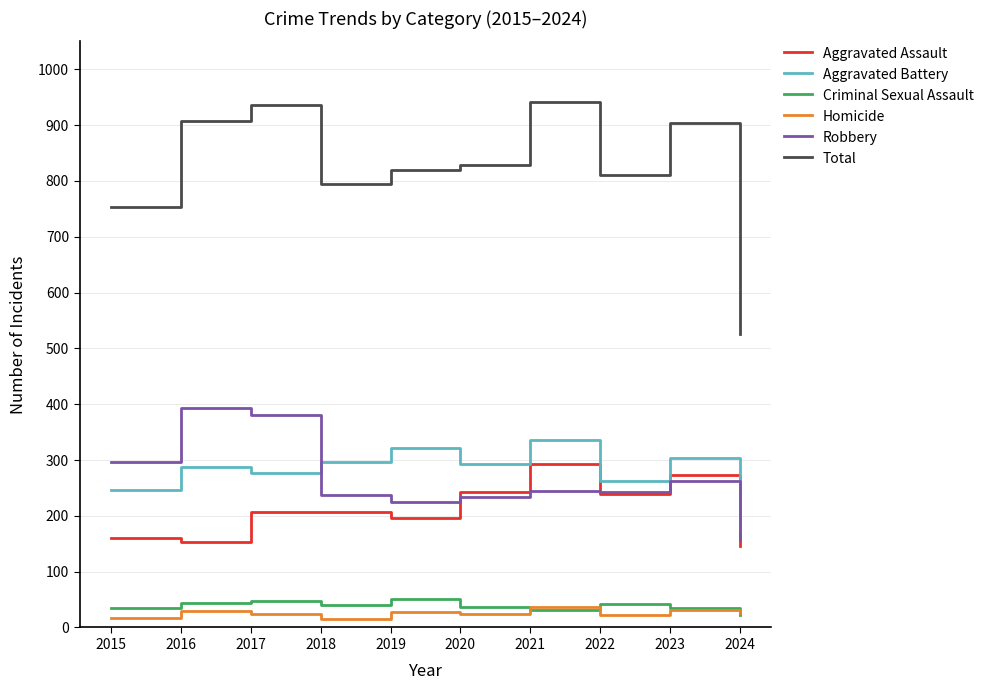

Where does the Robbery series first go above 244?

2015